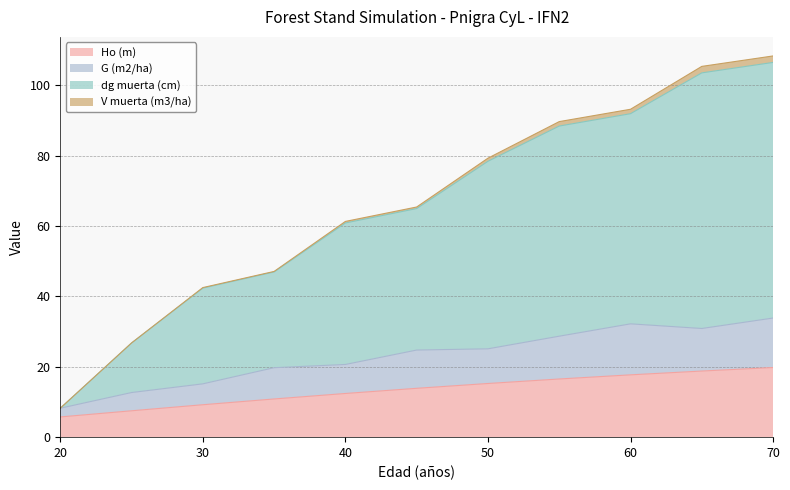

True or false: dg muerta (cm) and G (m2/ha) cross at least once.

False